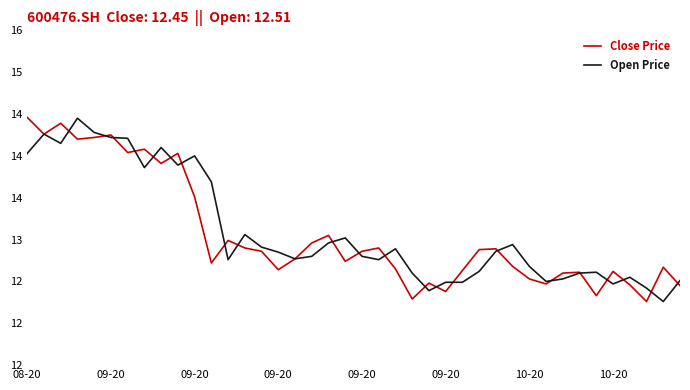

Which series has the largest total across all categories?

Open Price